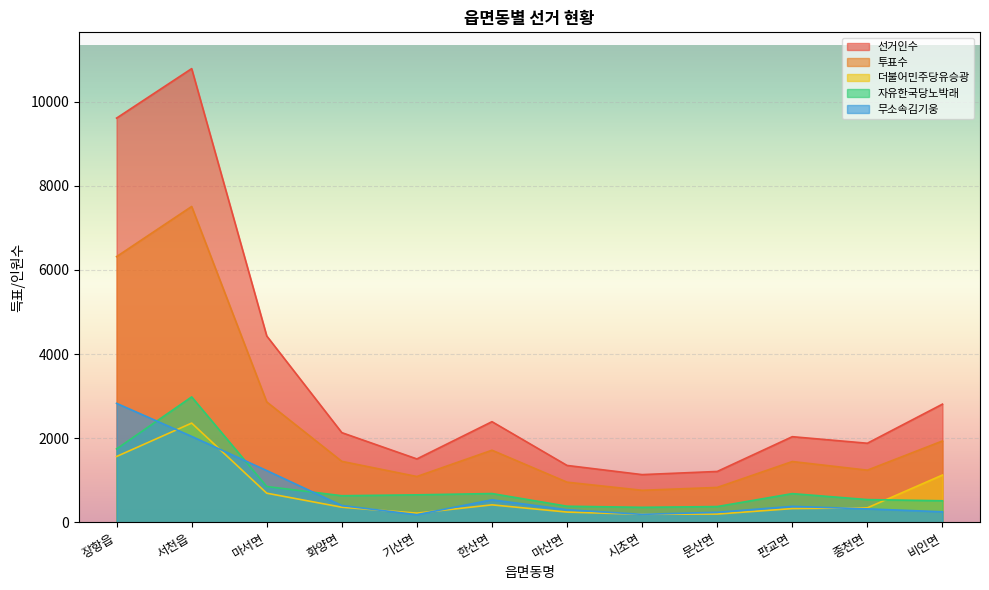

True or false: 더불어민주당유승광 and 자유한국당노박래 cross at least once.

True